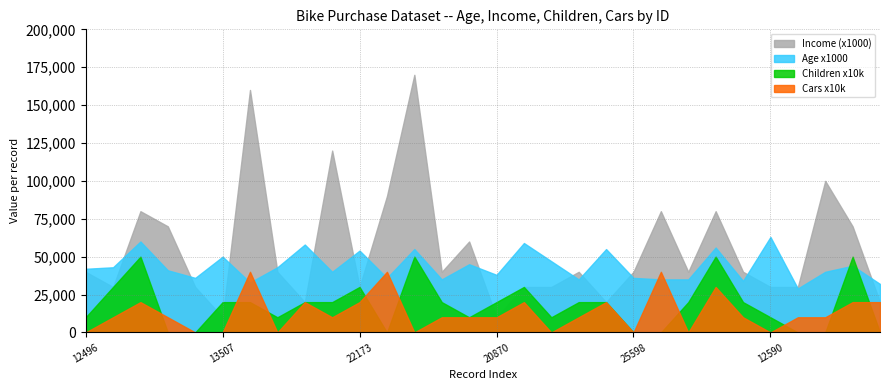

Does the chart display data point markers on the line(s)?

No